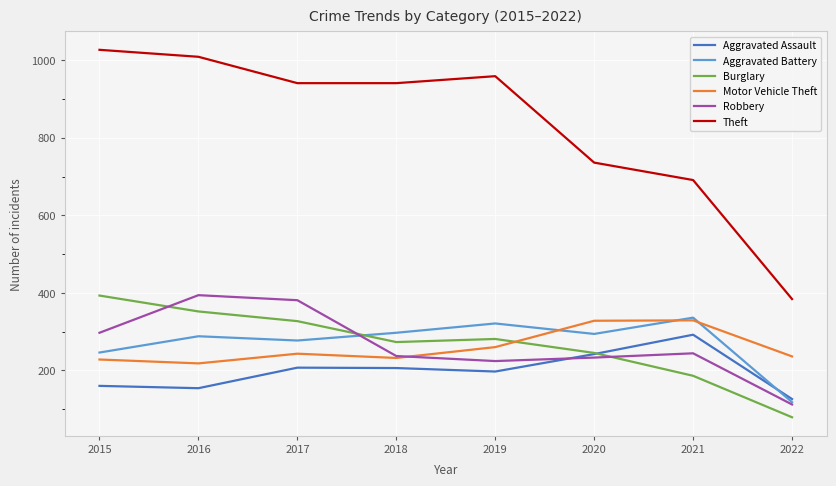

What is the sum of the Motor Vehicle Theft values at 2019 and 2016?

478